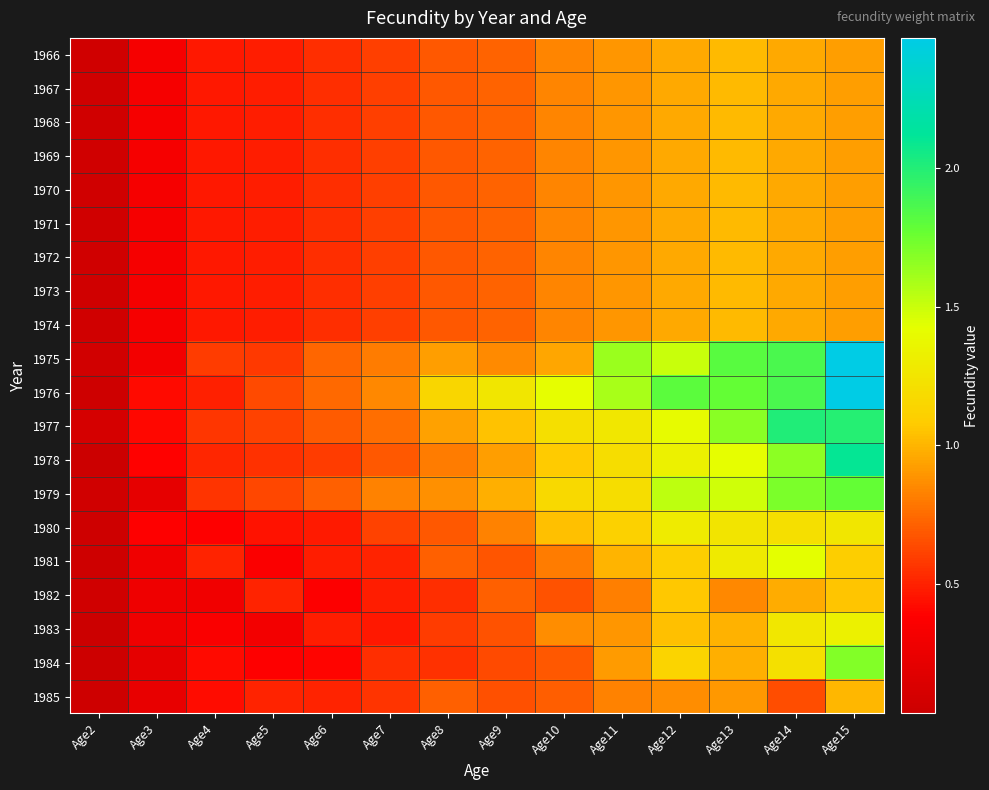

Reading right to left, what are all the values shown in this chart?

1966: Age15=0.9	Age14=1.0	Age13=1.0	Age12=1.0	Age11=0.9	Age10=0.8	Age9=0.7	Age8=0.7	Age7=0.6	Age6=0.5	Age5=0.5	Age4=0.5	Age3=0.3	Age2=0.1
1967: Age15=0.9	Age14=1.0	Age13=1.0	Age12=1.0	Age11=0.9	Age10=0.8	Age9=0.7	Age8=0.7	Age7=0.6	Age6=0.5	Age5=0.5	Age4=0.5	Age3=0.3	Age2=0.1
1968: Age15=0.9	Age14=1.0	Age13=1.0	Age12=1.0	Age11=0.9	Age10=0.8	Age9=0.7	Age8=0.7	Age7=0.6	Age6=0.5	Age5=0.5	Age4=0.5	Age3=0.3	Age2=0.1
1969: Age15=0.9	Age14=1.0	Age13=1.0	Age12=1.0	Age11=0.9	Age10=0.8	Age9=0.7	Age8=0.7	Age7=0.6	Age6=0.5	Age5=0.5	Age4=0.5	Age3=0.3	Age2=0.1
1970: Age15=0.9	Age14=1.0	Age13=1.0	Age12=1.0	Age11=0.9	Age10=0.8	Age9=0.7	Age8=0.7	Age7=0.6	Age6=0.5	Age5=0.5	Age4=0.5	Age3=0.3	Age2=0.1
1971: Age15=0.9	Age14=1.0	Age13=1.0	Age12=1.0	Age11=0.9	Age10=0.8	Age9=0.7	Age8=0.7	Age7=0.6	Age6=0.5	Age5=0.5	Age4=0.5	Age3=0.3	Age2=0.1
1972: Age15=0.9	Age14=1.0	Age13=1.0	Age12=1.0	Age11=0.9	Age10=0.8	Age9=0.7	Age8=0.7	Age7=0.6	Age6=0.5	Age5=0.5	Age4=0.5	Age3=0.3	Age2=0.1
1973: Age15=0.9	Age14=1.0	Age13=1.0	Age12=1.0	Age11=0.9	Age10=0.8	Age9=0.7	Age8=0.7	Age7=0.6	Age6=0.5	Age5=0.5	Age4=0.5	Age3=0.3	Age2=0.1
1974: Age15=0.9	Age14=1.0	Age13=1.0	Age12=1.0	Age11=0.9	Age10=0.8	Age9=0.7	Age8=0.7	Age7=0.6	Age6=0.5	Age5=0.5	Age4=0.5	Age3=0.3	Age2=0.1
1975: Age15=2.5	Age14=1.9	Age13=1.8	Age12=1.5	Age11=1.6	Age10=1.0	Age9=0.9	Age8=0.9	Age7=0.8	Age6=0.7	Age5=0.6	Age4=0.6	Age3=0.3	Age2=0.1
1976: Age15=2.5	Age14=1.9	Age13=1.8	Age12=1.8	Age11=1.6	Age10=1.4	Age9=1.3	Age8=1.2	Age7=0.8	Age6=0.7	Age5=0.6	Age4=0.5	Age3=0.4	Age2=0.1
1977: Age15=2.0	Age14=2.0	Age13=1.7	Age12=1.4	Age11=1.3	Age10=1.2	Age9=1.0	Age8=0.9	Age7=0.8	Age6=0.7	Age5=0.6	Age4=0.6	Age3=0.4	Age2=0.1
1978: Age15=2.1	Age14=1.7	Age13=1.4	Age12=1.3	Age11=1.2	Age10=1.1	Age9=0.9	Age8=0.8	Age7=0.7	Age6=0.6	Age5=0.6	Age4=0.5	Age3=0.4	Age2=0.0
1979: Age15=1.8	Age14=1.7	Age13=1.5	Age12=1.5	Age11=1.2	Age10=1.2	Age9=1.0	Age8=0.9	Age7=0.8	Age6=0.7	Age5=0.6	Age4=0.6	Age3=0.2	Age2=0.1
1980: Age15=1.3	Age14=1.2	Age13=1.2	Age12=1.3	Age11=1.1	Age10=1.0	Age9=0.8	Age8=0.7	Age7=0.6	Age6=0.5	Age5=0.5	Age4=0.4	Age3=0.4	Age2=0.1
1981: Age15=1.1	Age14=1.4	Age13=1.3	Age12=1.1	Age11=1.0	Age10=0.8	Age9=0.7	Age8=0.7	Age7=0.5	Age6=0.5	Age5=0.4	Age4=0.5	Age3=0.3	Age2=0.1
1982: Age15=1.1	Age14=1.0	Age13=0.8	Age12=1.1	Age11=0.8	Age10=0.7	Age9=0.7	Age8=0.5	Age7=0.5	Age6=0.4	Age5=0.5	Age4=0.3	Age3=0.3	Age2=0.1
1983: Age15=1.3	Age14=1.3	Age13=1.0	Age12=1.0	Age11=0.9	Age10=0.9	Age9=0.7	Age8=0.6	Age7=0.5	Age6=0.5	Age5=0.3	Age4=0.4	Age3=0.3	Age2=0.0
1984: Age15=1.7	Age14=1.2	Age13=1.0	Age12=1.1	Age11=0.9	Age10=0.7	Age9=0.6	Age8=0.6	Age7=0.5	Age6=0.4	Age5=0.4	Age4=0.4	Age3=0.2	Age2=0.0
1985: Age15=1.0	Age14=0.6	Age13=0.9	Age12=0.9	Age11=0.8	Age10=0.7	Age9=0.7	Age8=0.7	Age7=0.6	Age6=0.5	Age5=0.5	Age4=0.4	Age3=0.2	Age2=0.1